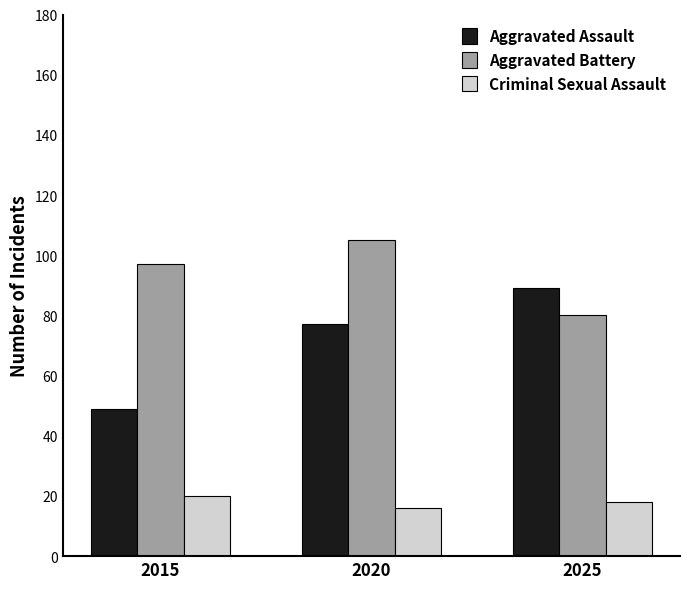

Reading left to right, list all the values displayed in this chart.

Aggravated Assault: 2015=49	2020=77	2025=89
Aggravated Battery: 2015=97	2020=105	2025=80
Criminal Sexual Assault: 2015=20	2020=16	2025=18